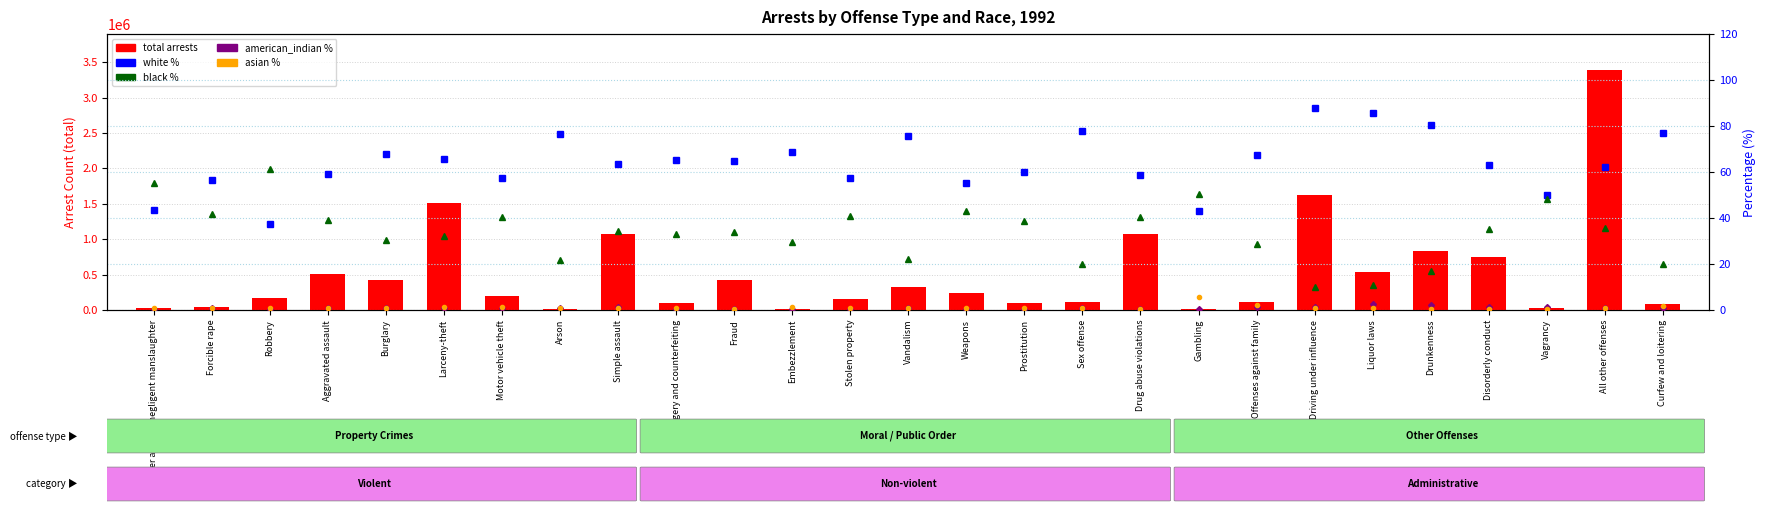

How many groups of bars are there?

27